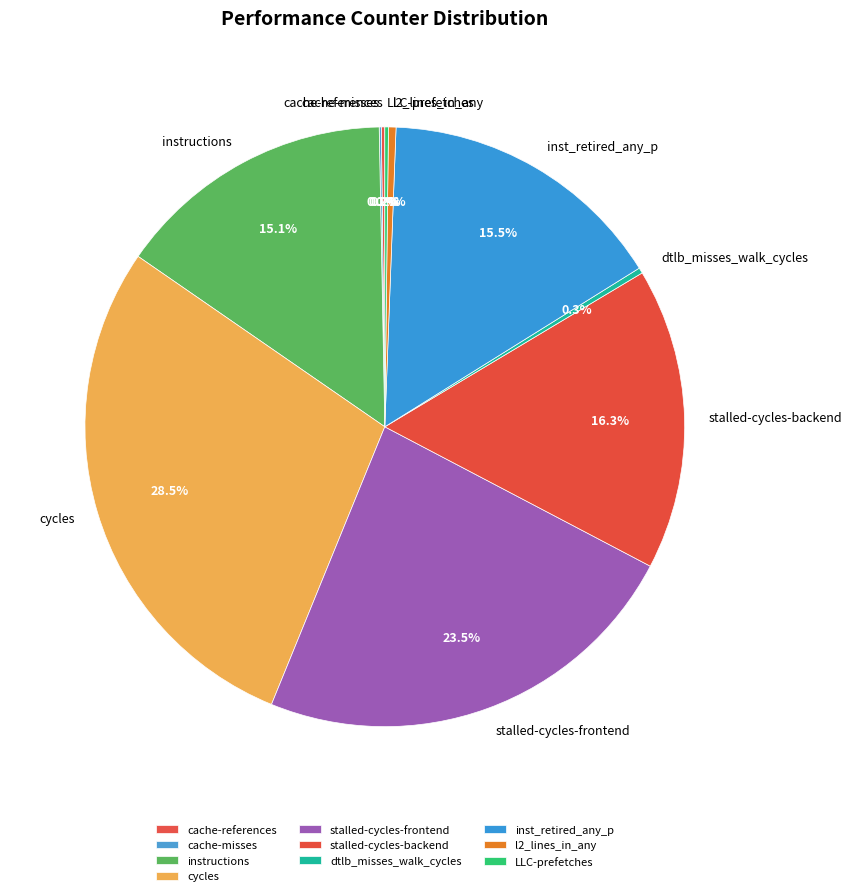

Which slice is the largest?

cycles